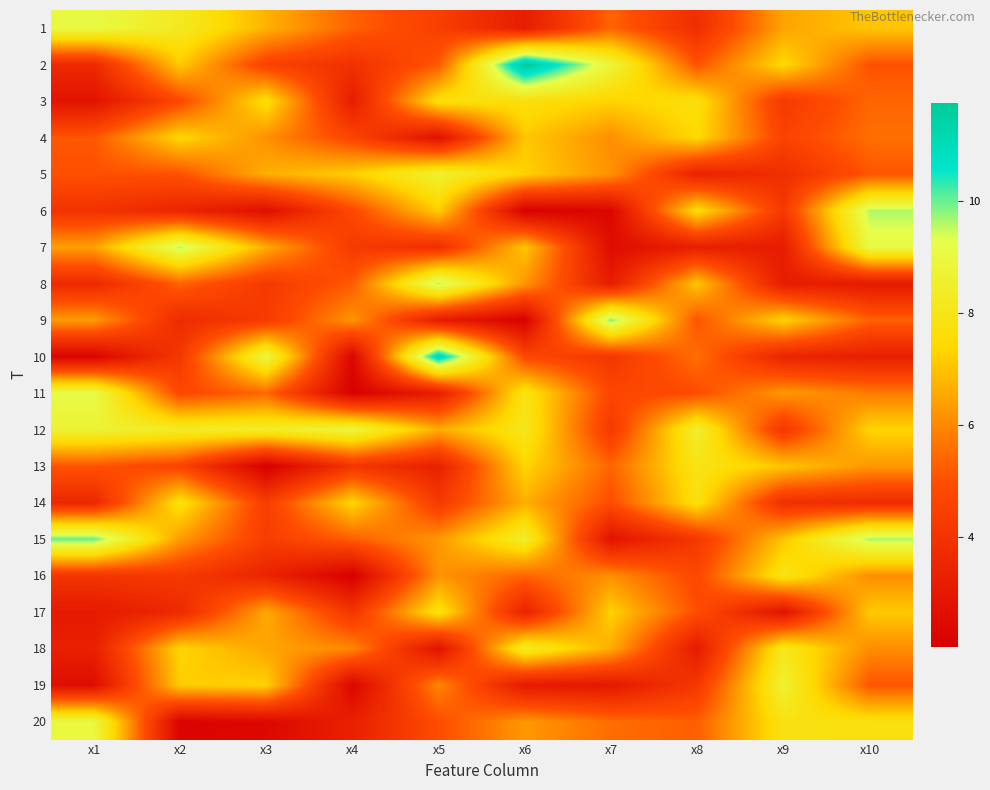

At which category is the sum across all series the highest?

x6